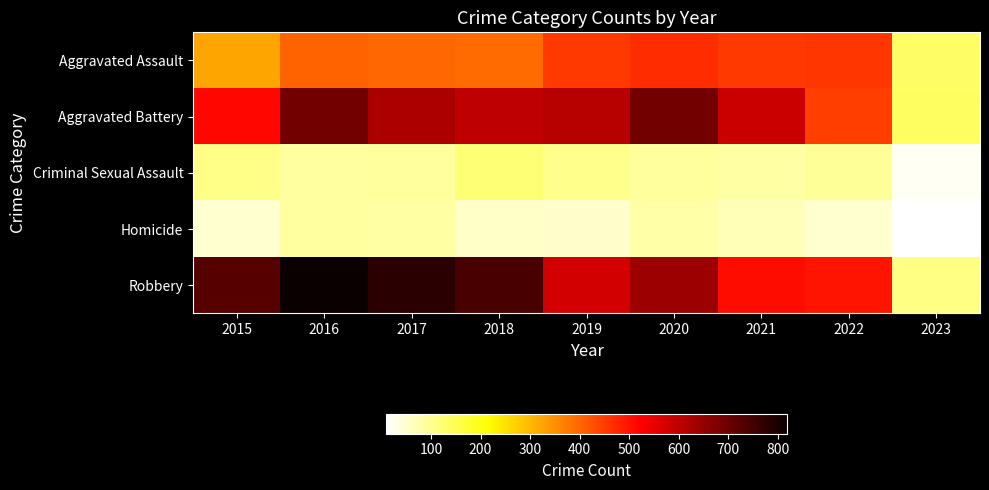

Which label corresponds to the smallest value in the chart?

2023